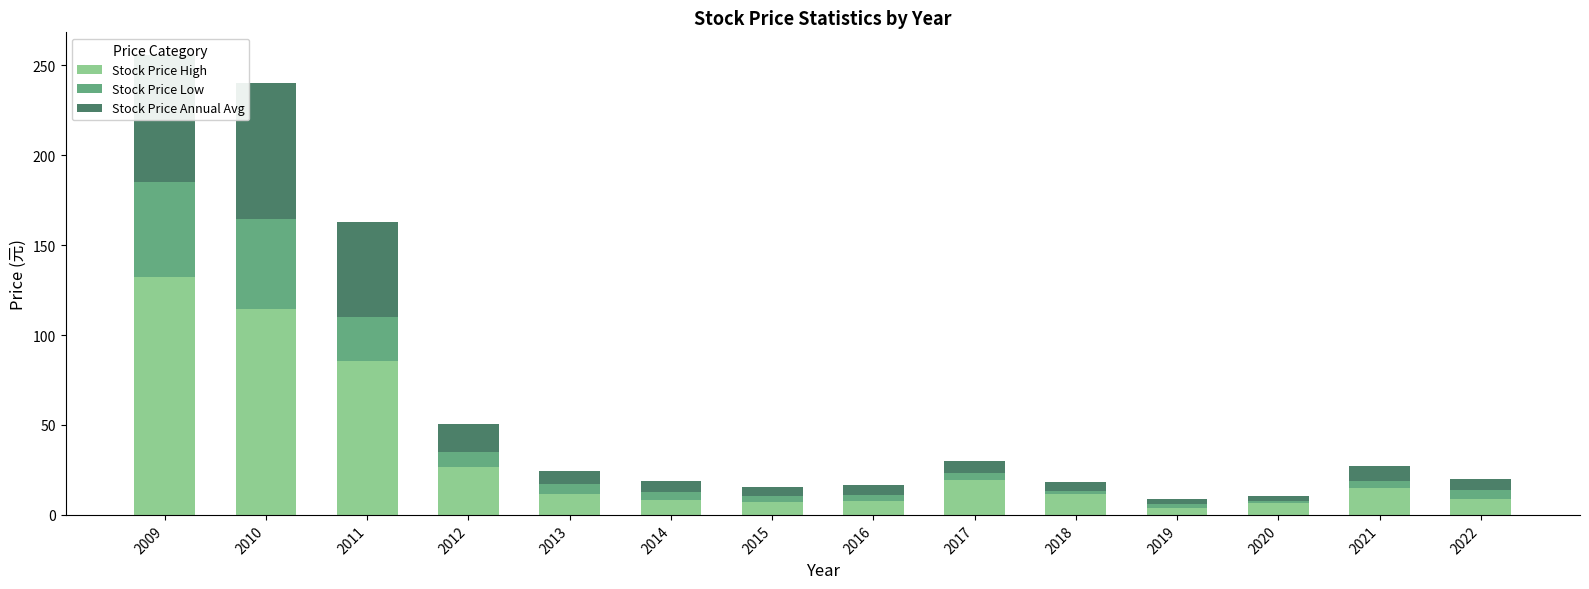

What is the difference between the maximum and minimum values in the Stock Price High series?

128.0